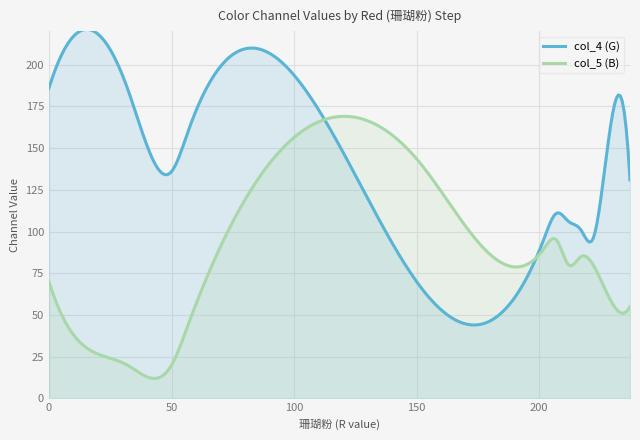

List the series in order of their peak value, highest first.

col_4 (G), col_5 (B)